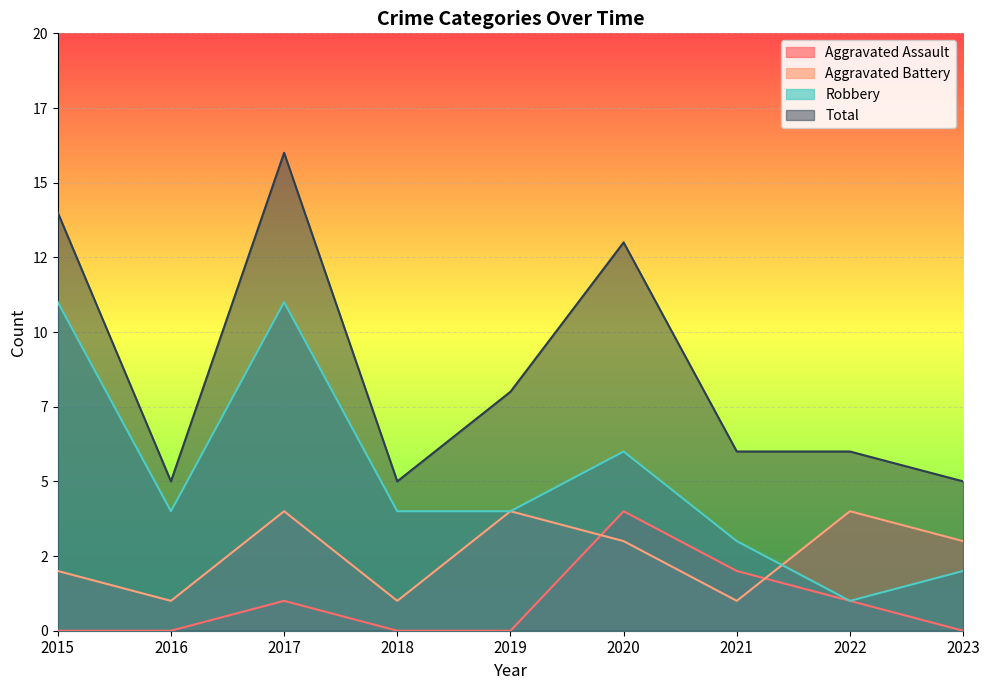

Where does the Aggravated Battery series first go above 3?

2017